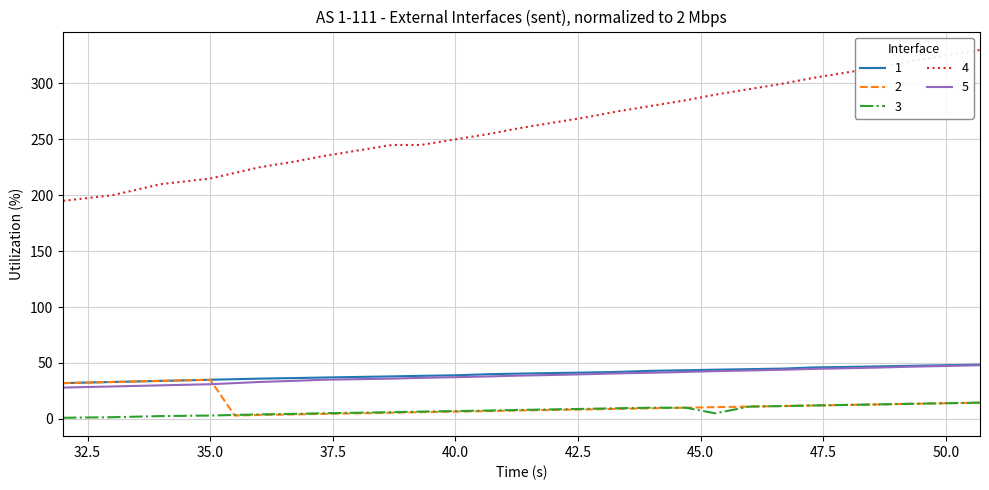

True or false: 4 and 5 intersect in this chart.

False